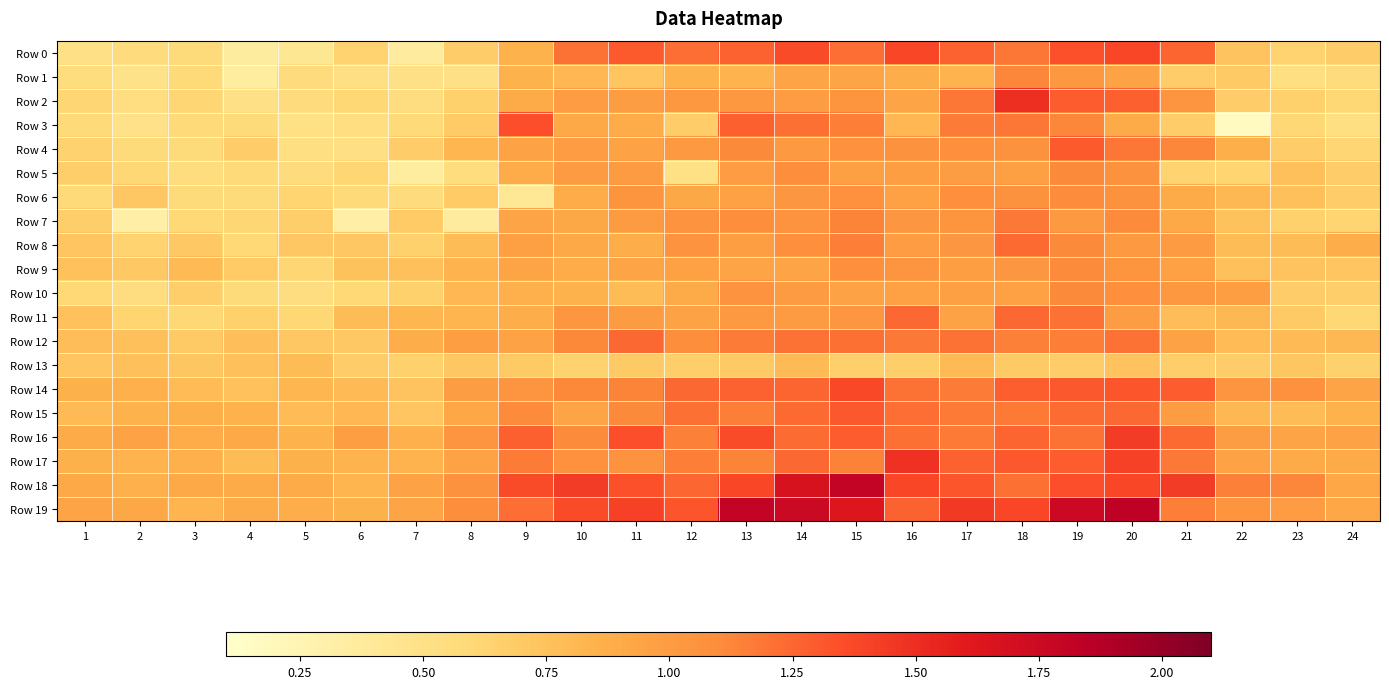

What is the difference between the highest and lowest values at 6?

0.7